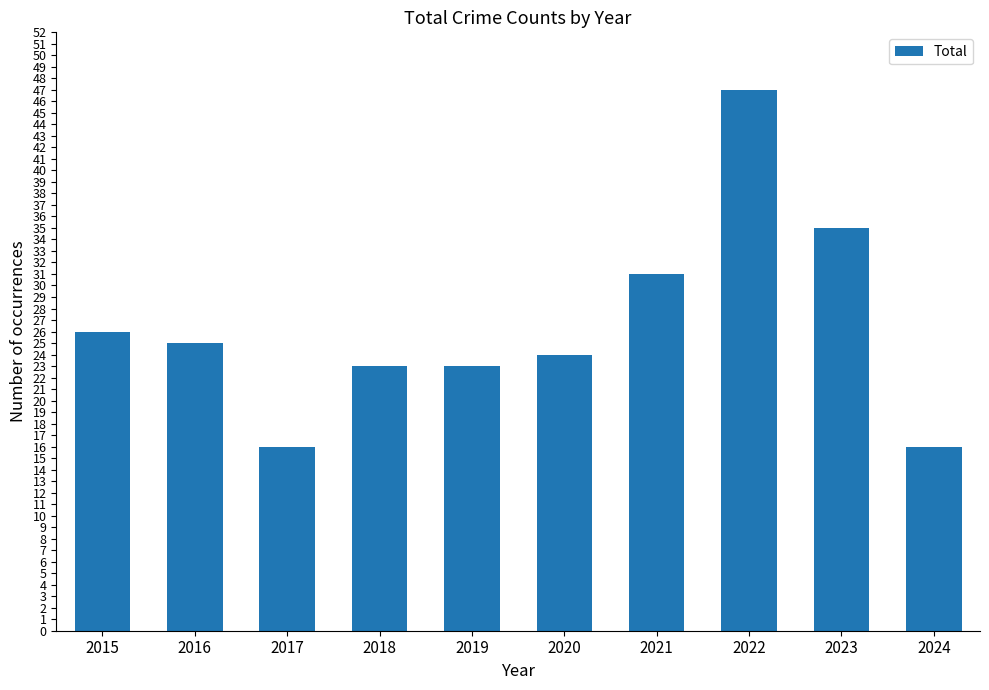

What is the minimum value shown in the chart?

16